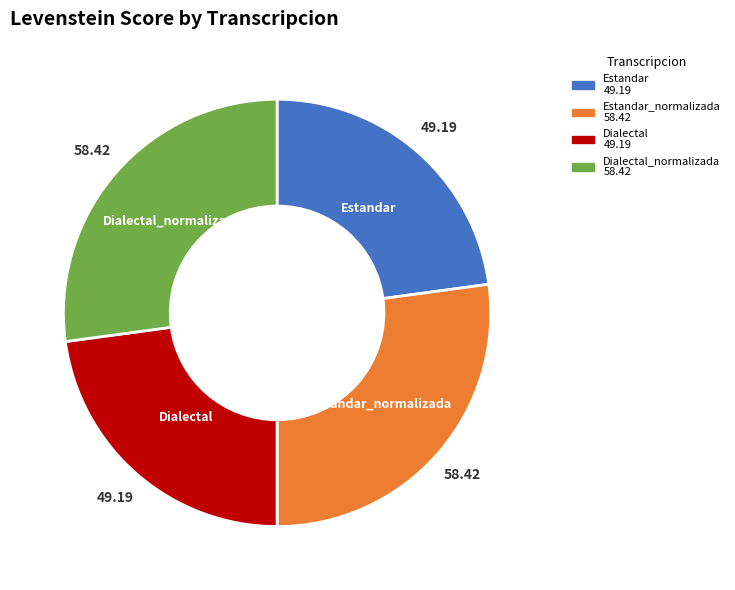

Is there any slice that represents more than half of the pie?

No